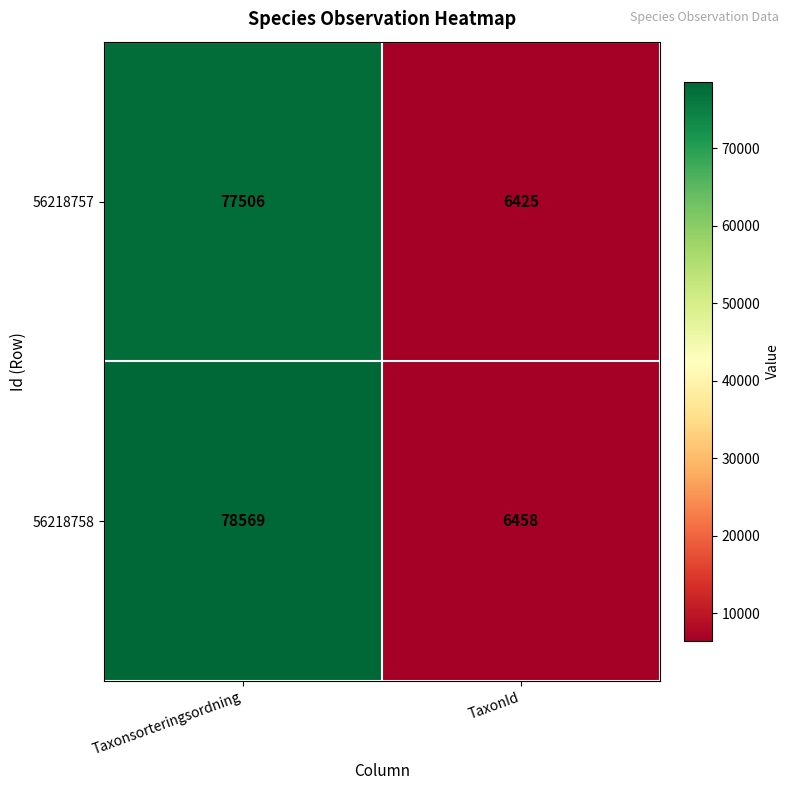

What is the average value of the 56218757 series?

41966